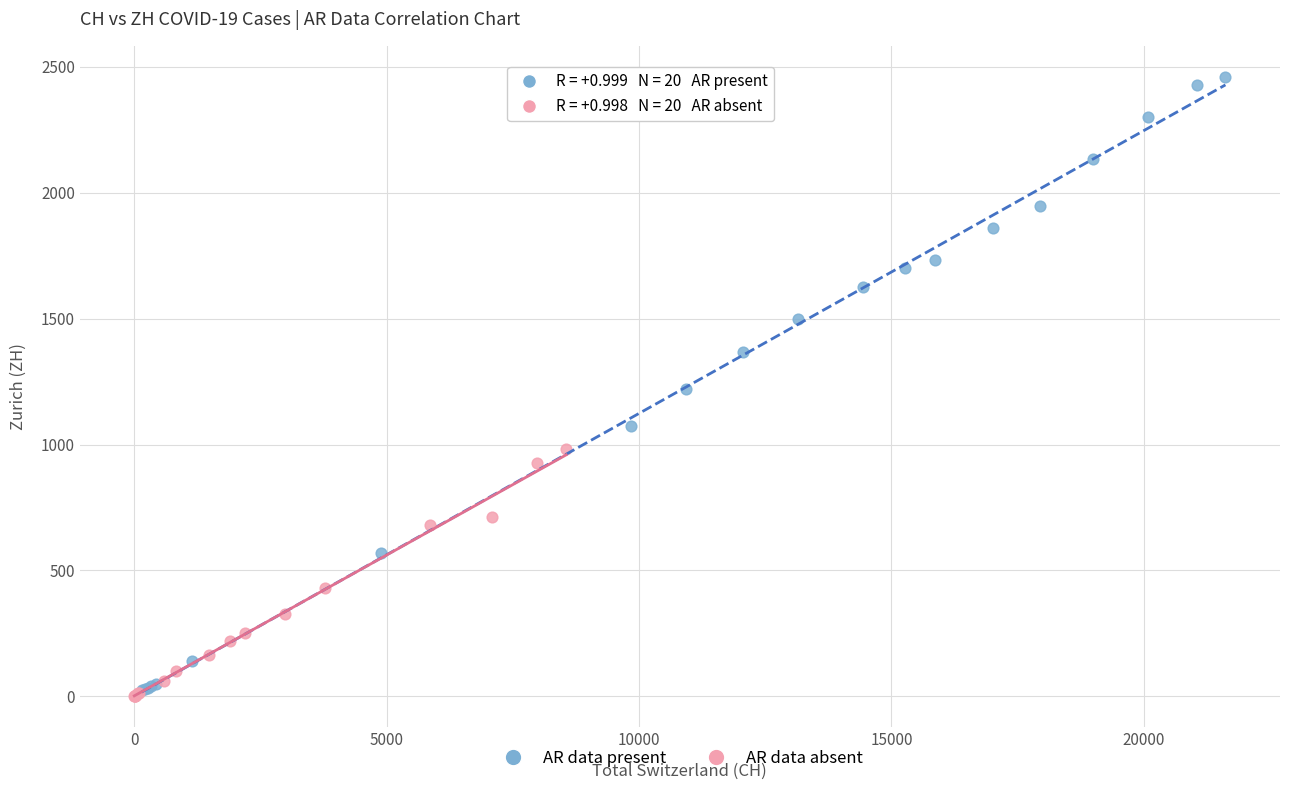

Which series has the largest Y range (max minus min)?

AR data present